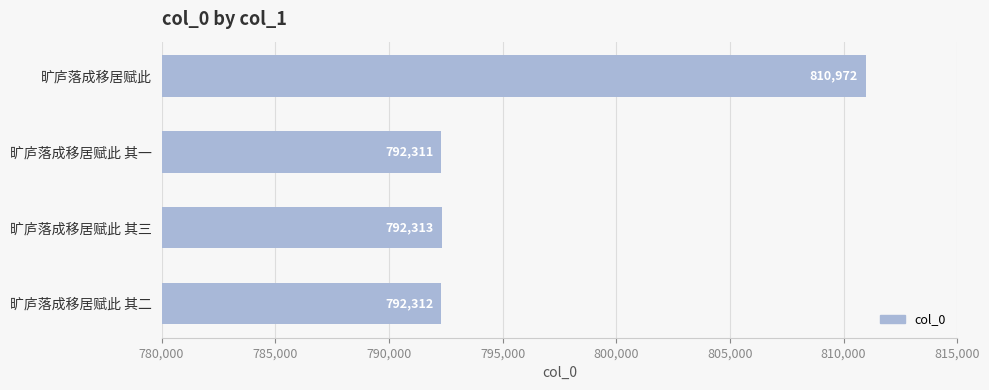

What is the difference between the maximum and minimum values?

18661